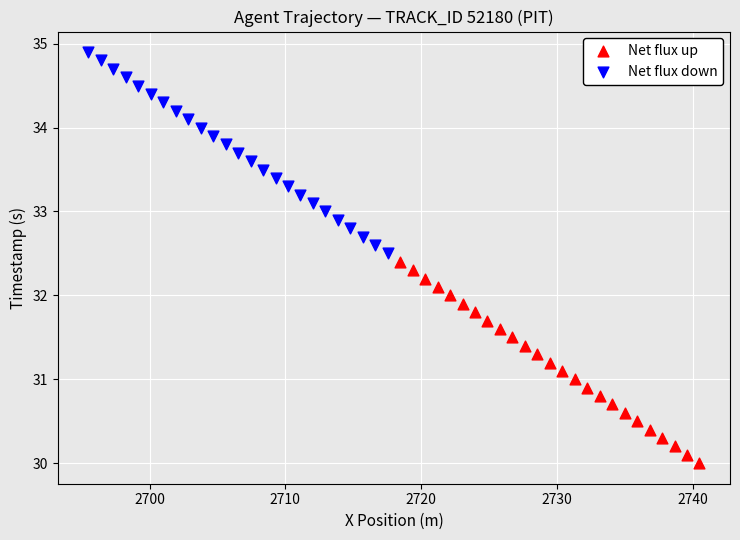

Which series contains the highest Y value?

Net flux down